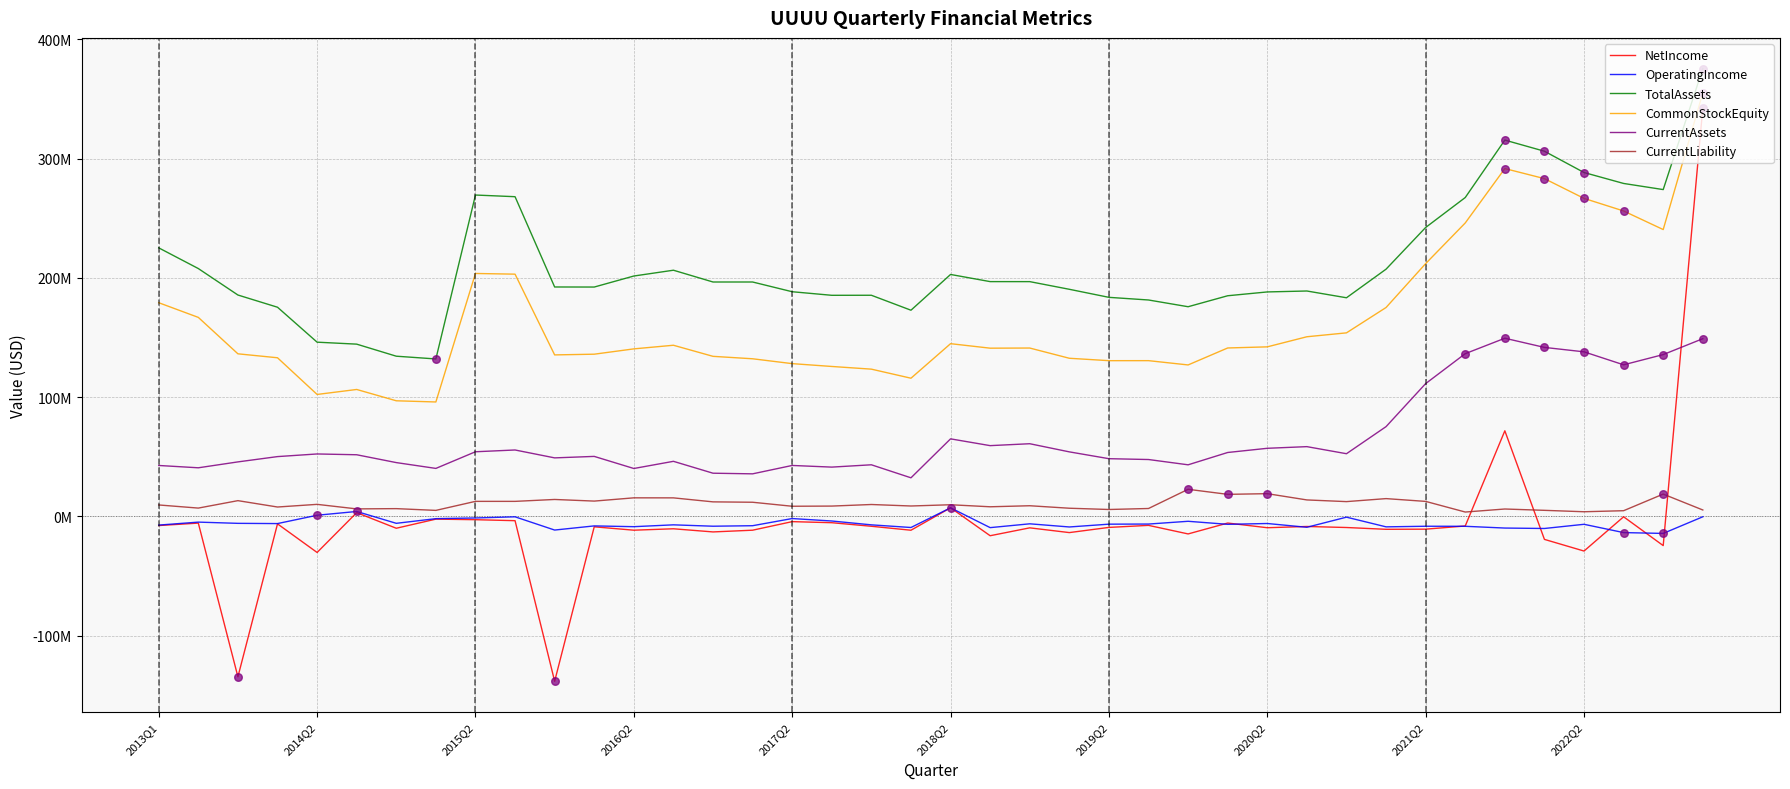

At which category is the sum across all series the highest?

39